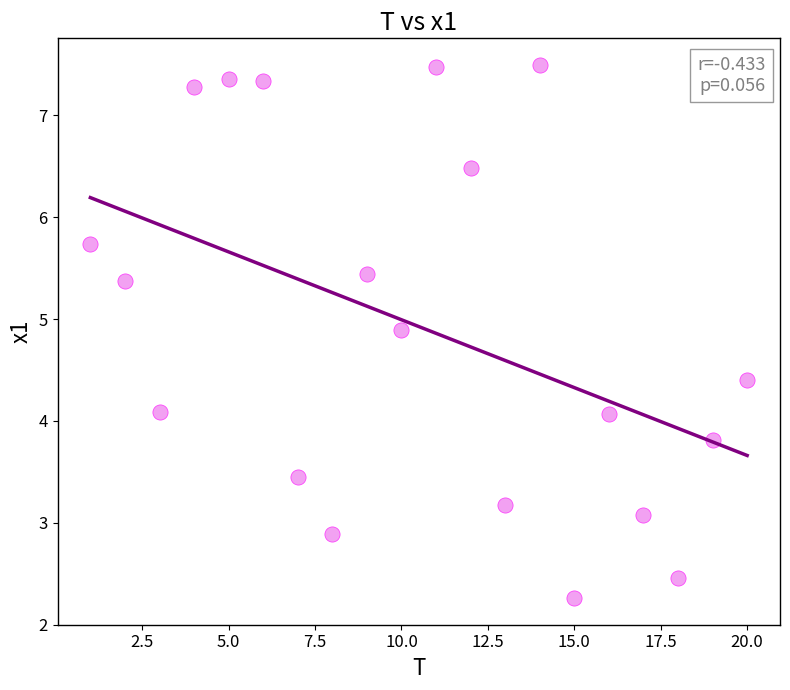

What is the range of Y values (max minus min)?

5.2